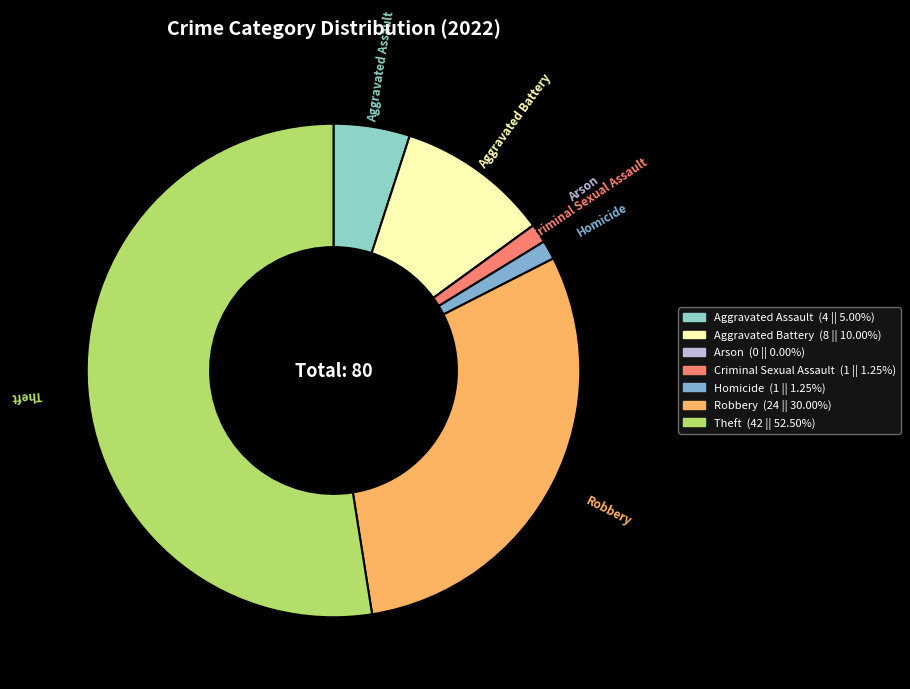

Which category has the biggest portion of the pie?

Theft